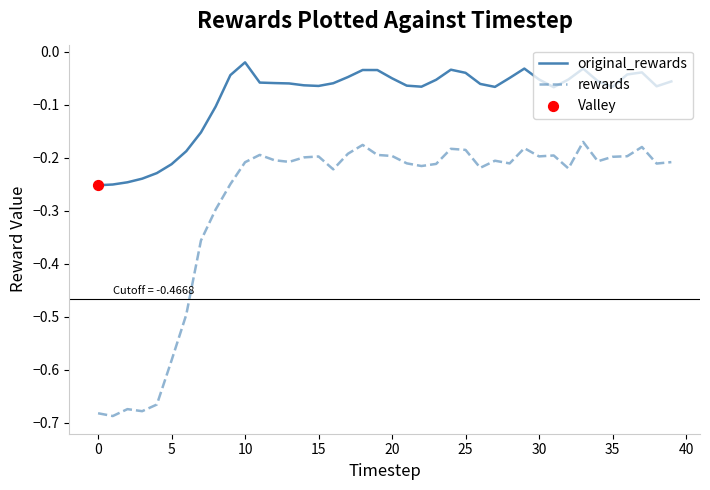

Which series has the largest total across all categories?

original_rewards